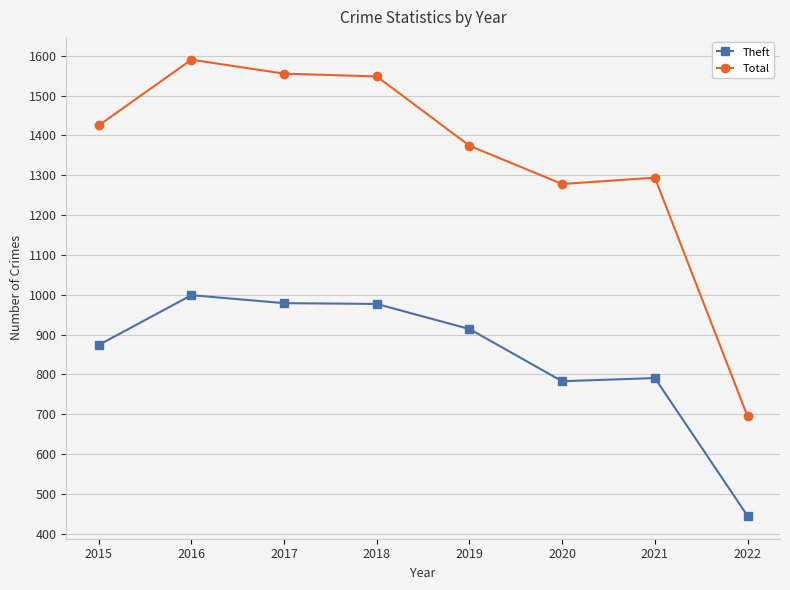

What is the value of the Total point at the 8th from the left?

695